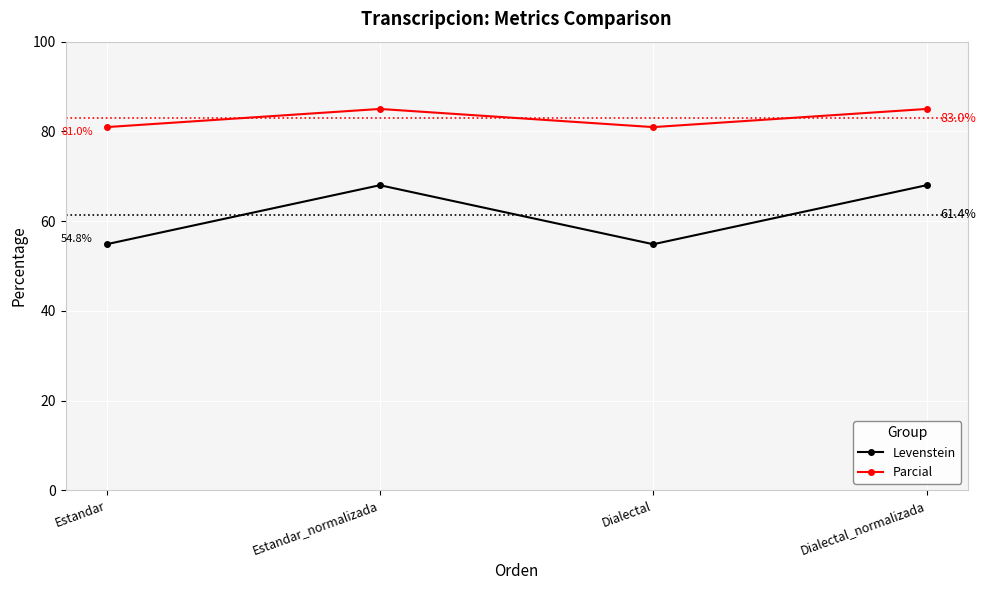

Where is the first local maximum for Levenstein?

Estandar_normalizada